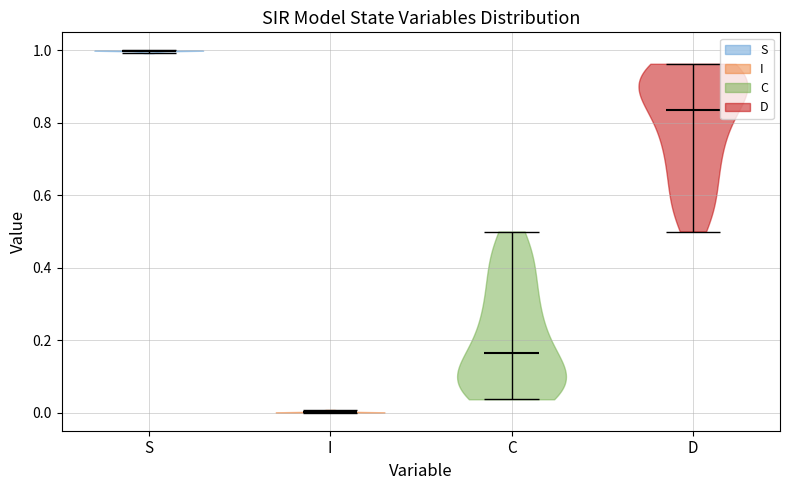

What is the lowest point the violin for I reaches on the y-axis? The values are not printed on the chart, so give them approximately, as read against the axis.

0.00